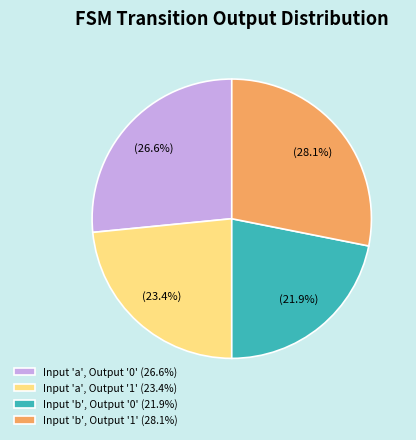

Combined, what portion of the pie is Input 'a', Output '1' (23.4%) and Input 'b', Output '0' (21.9%)?

45.3%